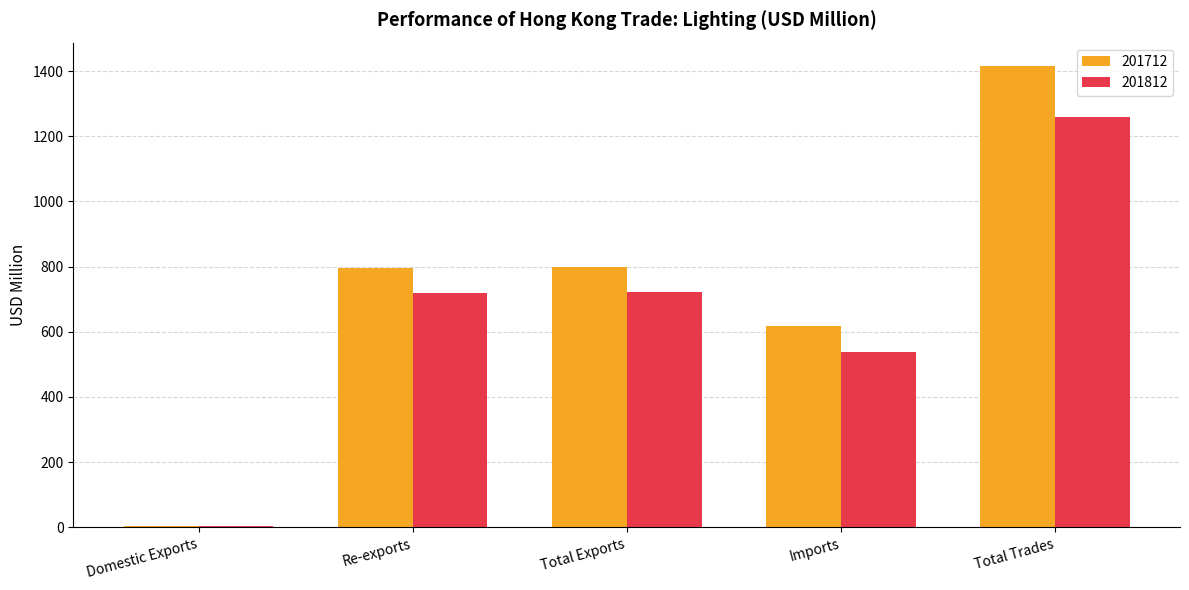

Which series changed the most between Re-exports and Imports?

201812